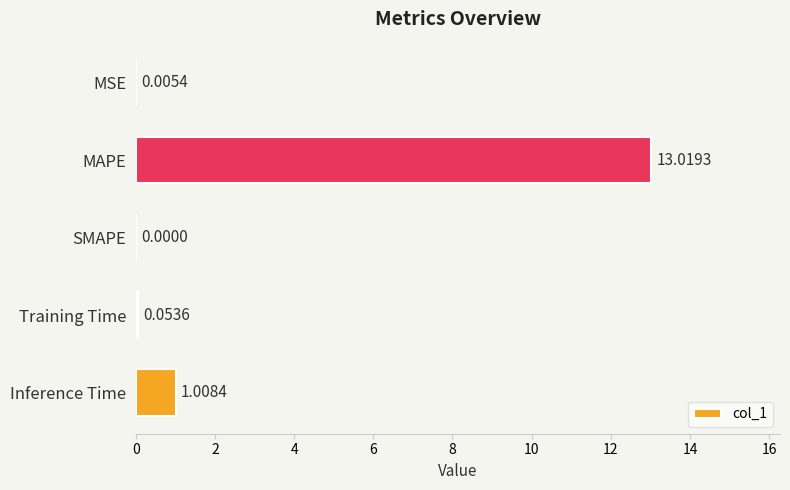

Where is the data nearest to the value 6?

Inference Time